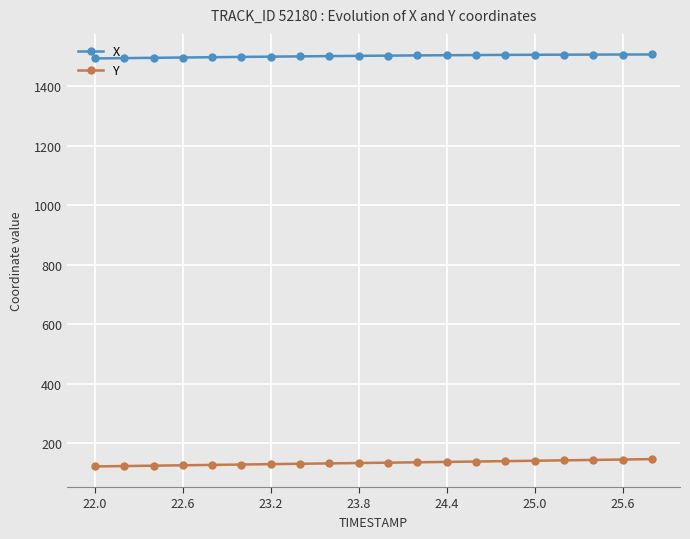

Which series has the largest total across all categories?

X